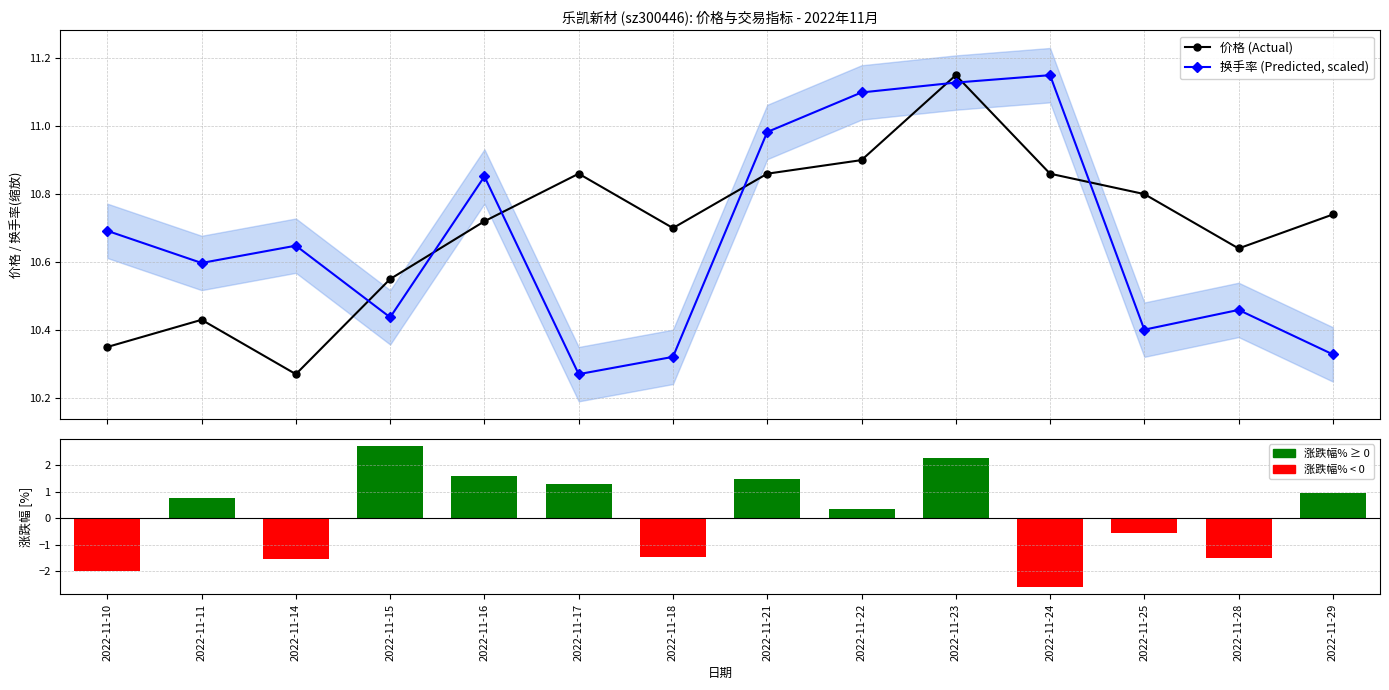

What is the difference between the maximum and minimum values in the 涨跌幅% series?

5.3